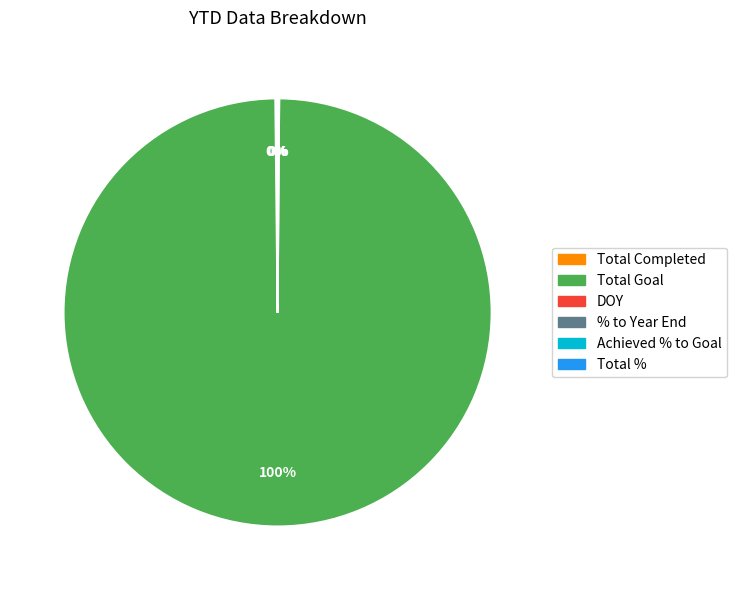

To the nearest percent, what is the difference between the largest and smallest slice percentages?

100%